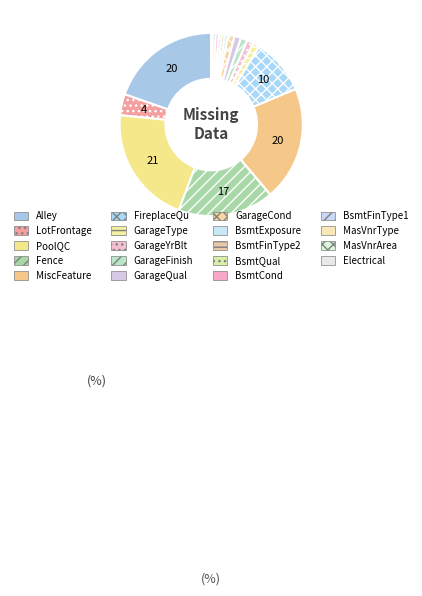

What is the largest slice in the pie chart?

PoolQC